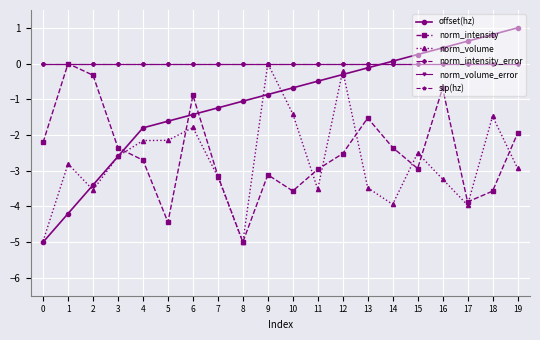

Is this an area chart (filled region under the line)?

No